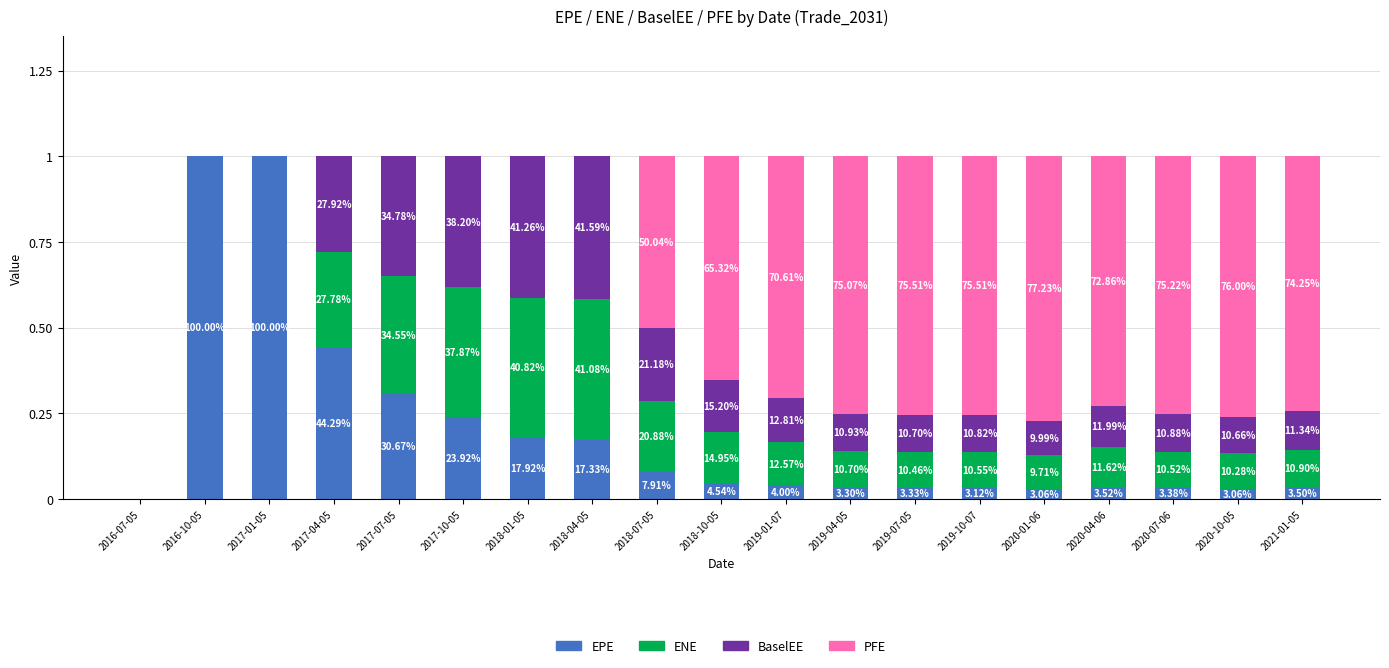

The PFE series shows 1.3 at 2020-10-05. True or false?

False